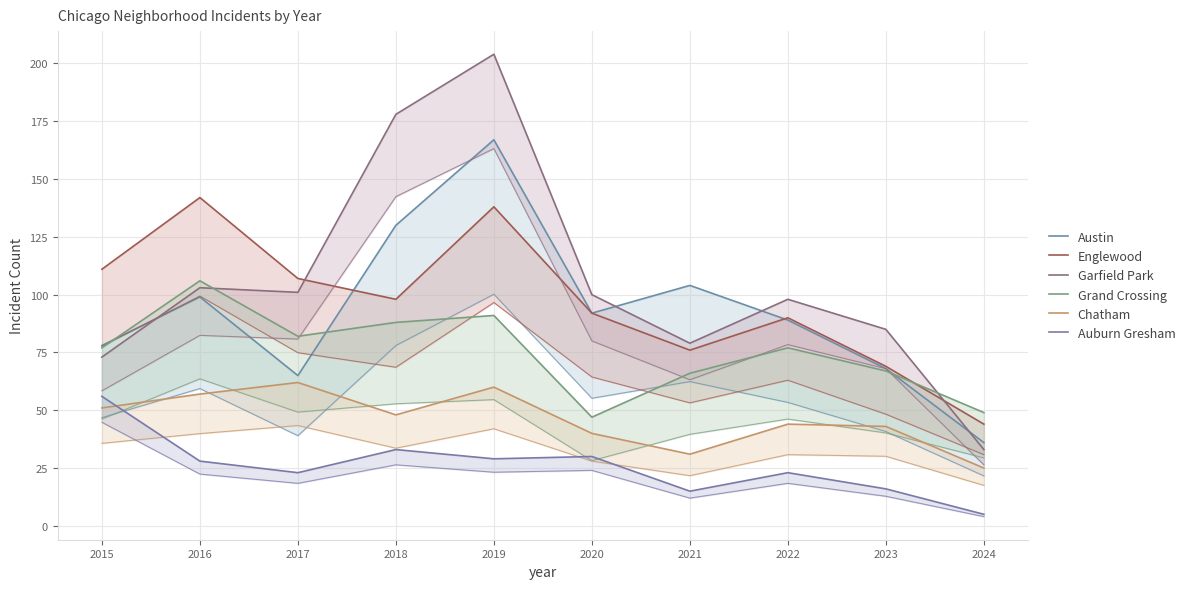

How many data points does each series have?

10